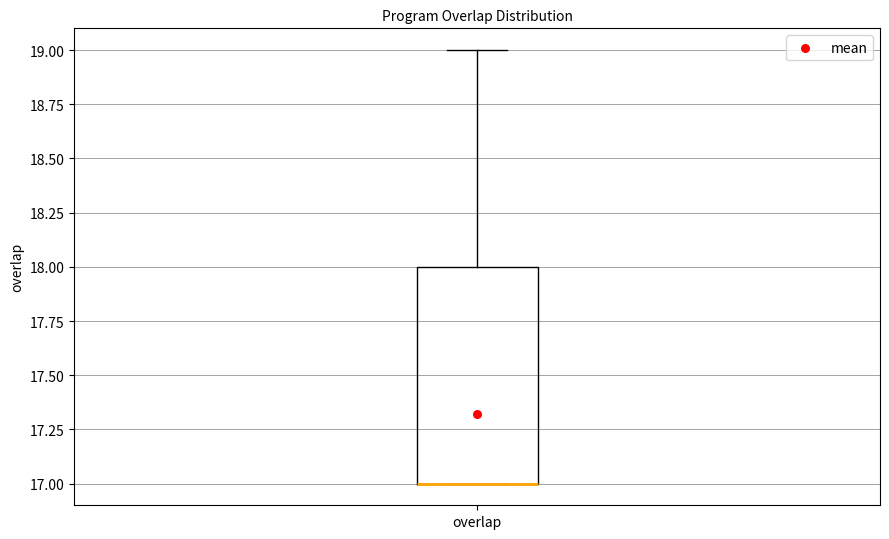

Read this box plot against the y-axis: the position of the median line, the range covered by the box, and the ends of both whiskers. The values are not printed on the chart, so give them approximately, as read against the axis.

median 17 (drawn on the box's lower edge), box 17 to 18, whiskers 17 to 19